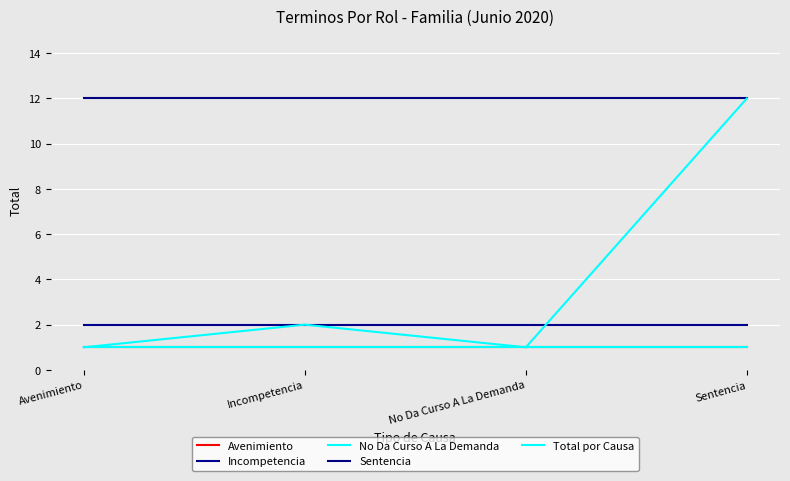

At which category does the chart reach its peak across all series?

Avenimiento